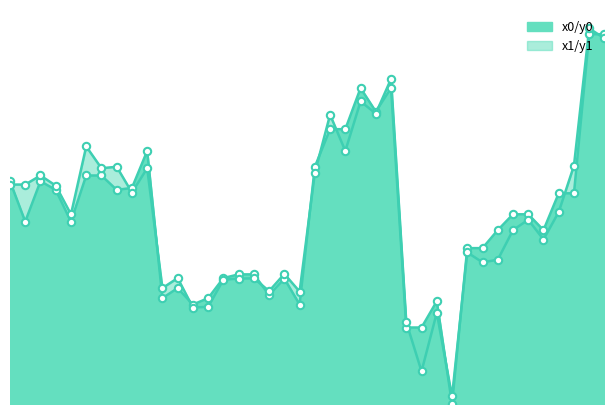

Is the value of y0 at 8 greater than the value of y1 at 12?

Yes